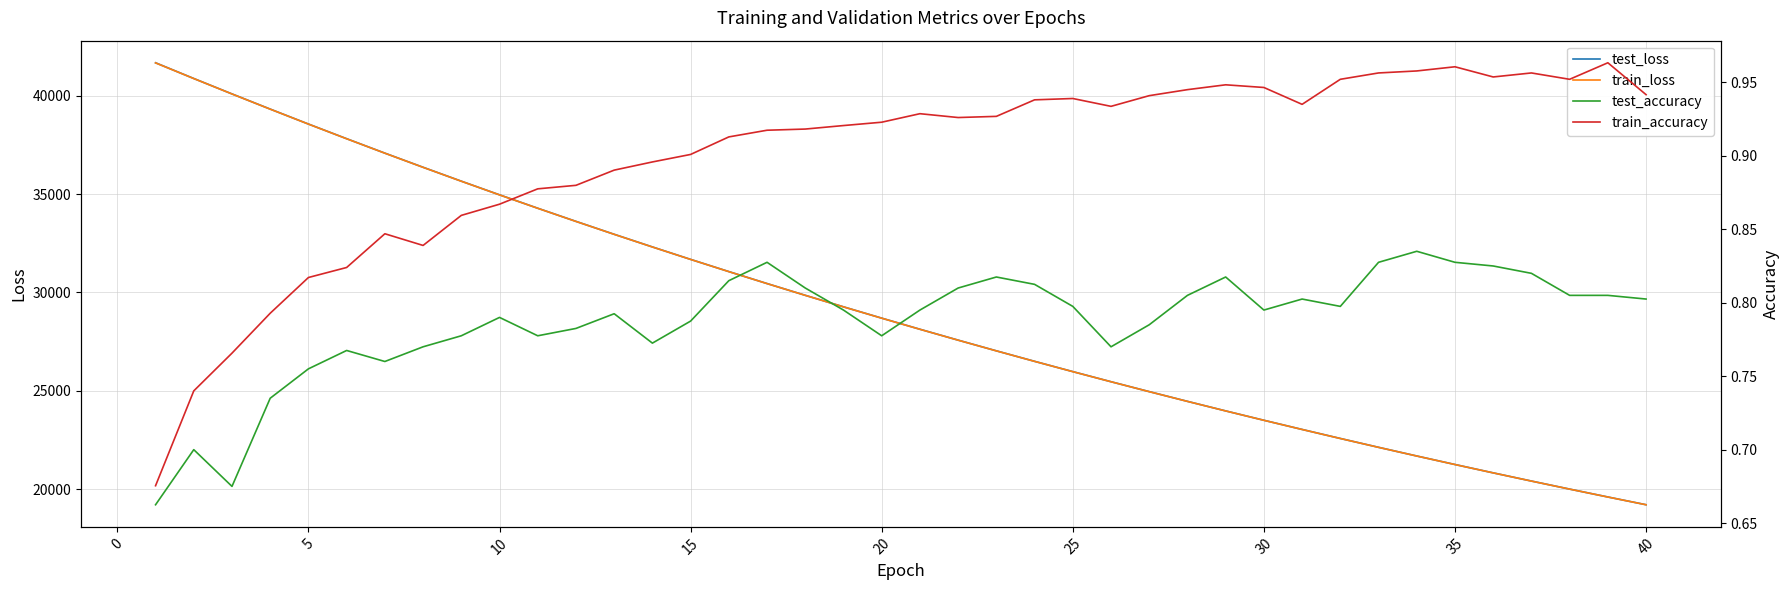

How many interior local peaks does the test_accuracy series have?

9